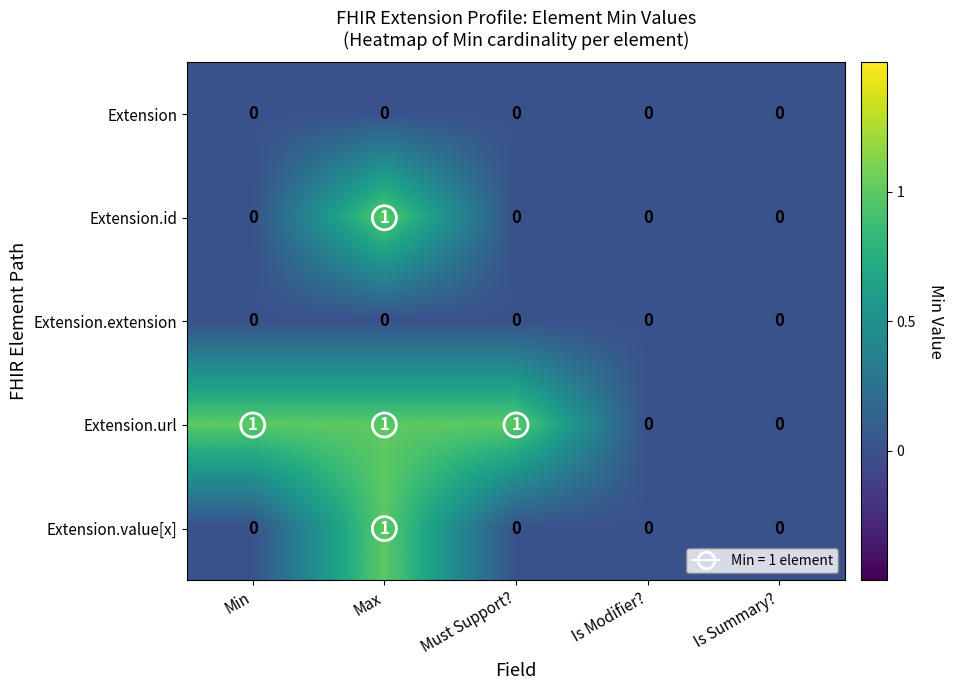

Which series has the largest total across all categories?

Extension.url